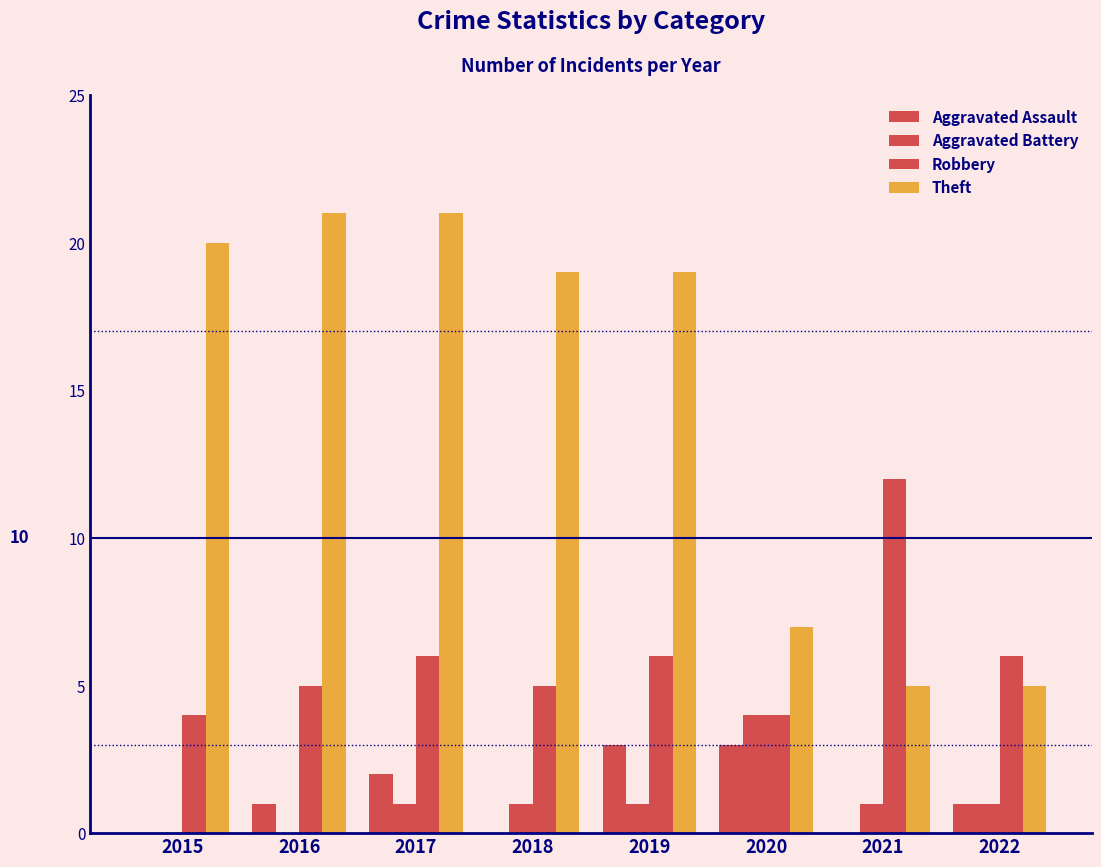

Rank the series at 2019 from lowest to highest value.

Aggravated Battery, Aggravated Assault, Robbery, Theft